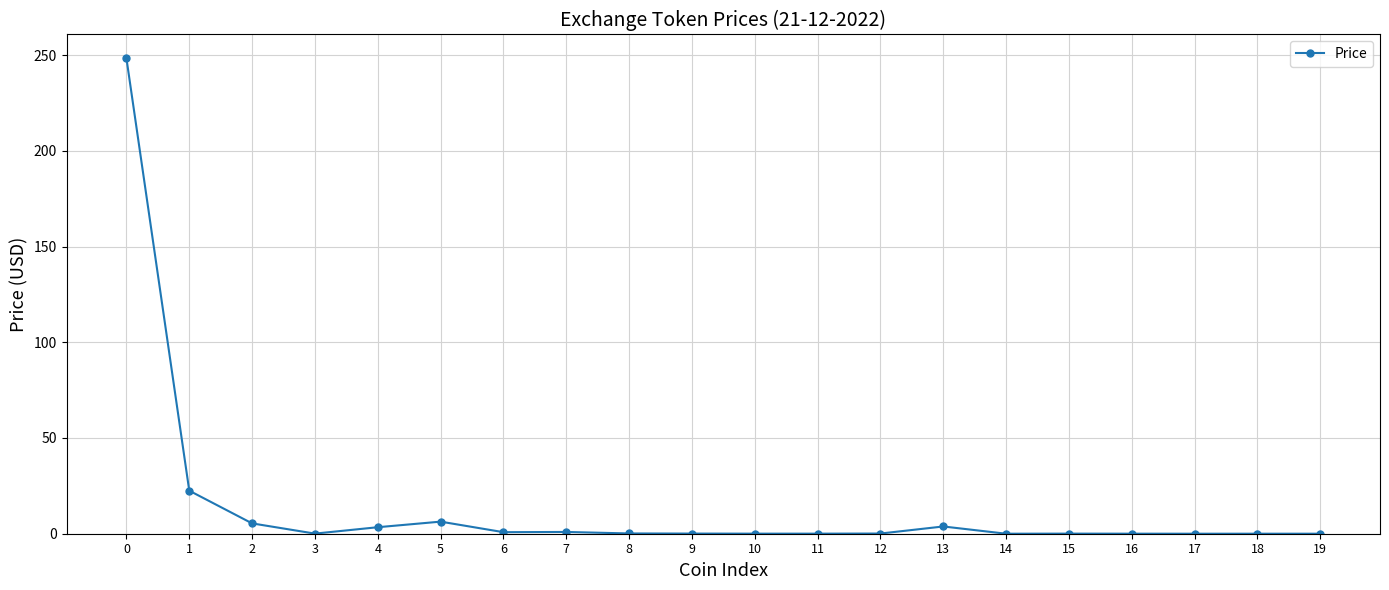

The value at 10 is 0.0. True or false?

True